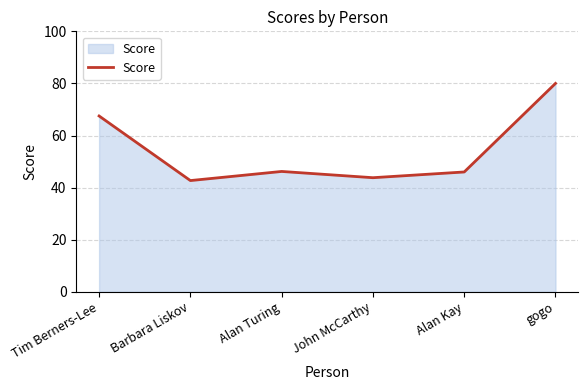

What position from the right is Alan Kay?

2